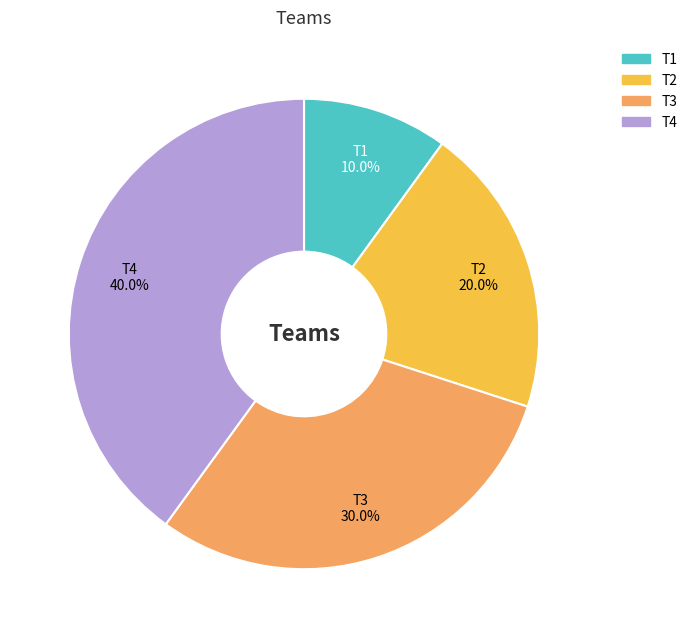

Which category has the smallest portion of the pie?

T1